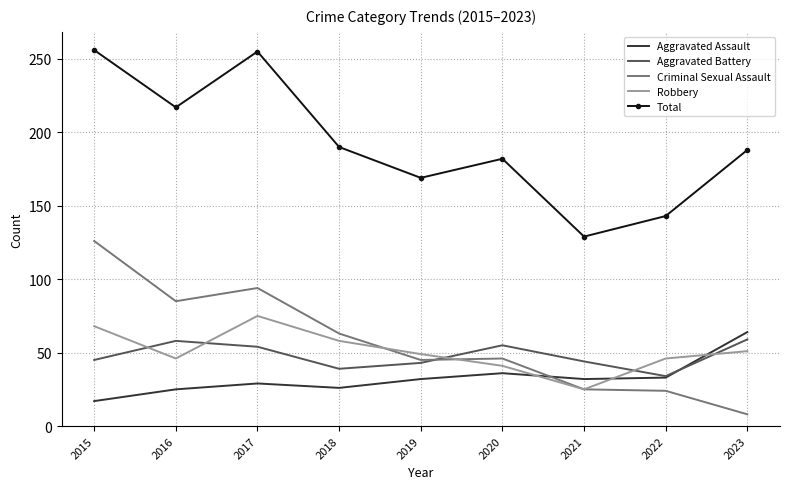

At 2016, list the series in order from largest to smallest.

Total, Criminal Sexual Assault, Aggravated Battery, Robbery, Aggravated Assault